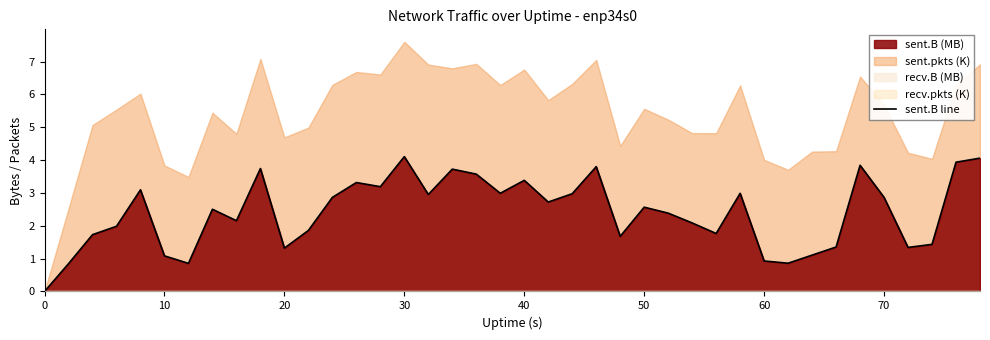

What is the maximum value for sent.B line?

4.1